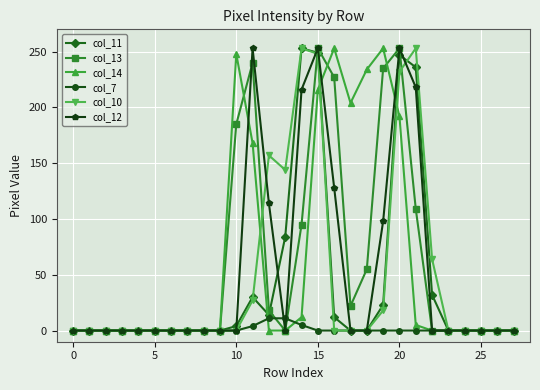

What is the greatest value displayed?

253